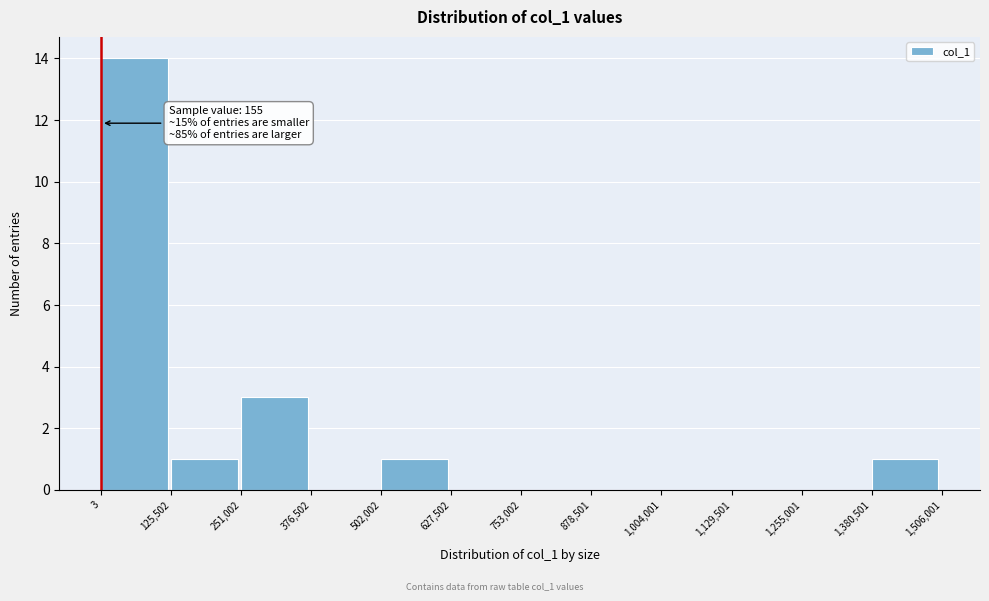

Which range on the x-axis has the tallest bar?

3 to 125,502